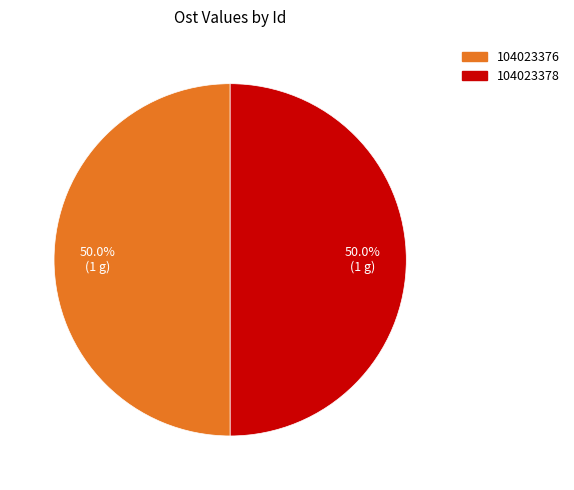

Approximately how many times larger is the value at 104023378 compared to 104023376?

1.0